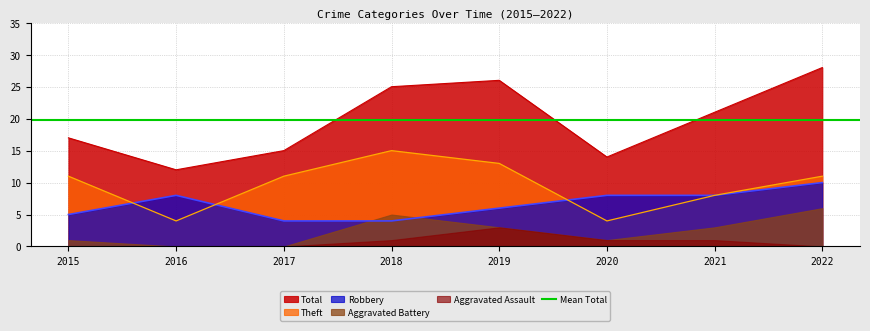

At how many categories does at least one series exceed 21?

3